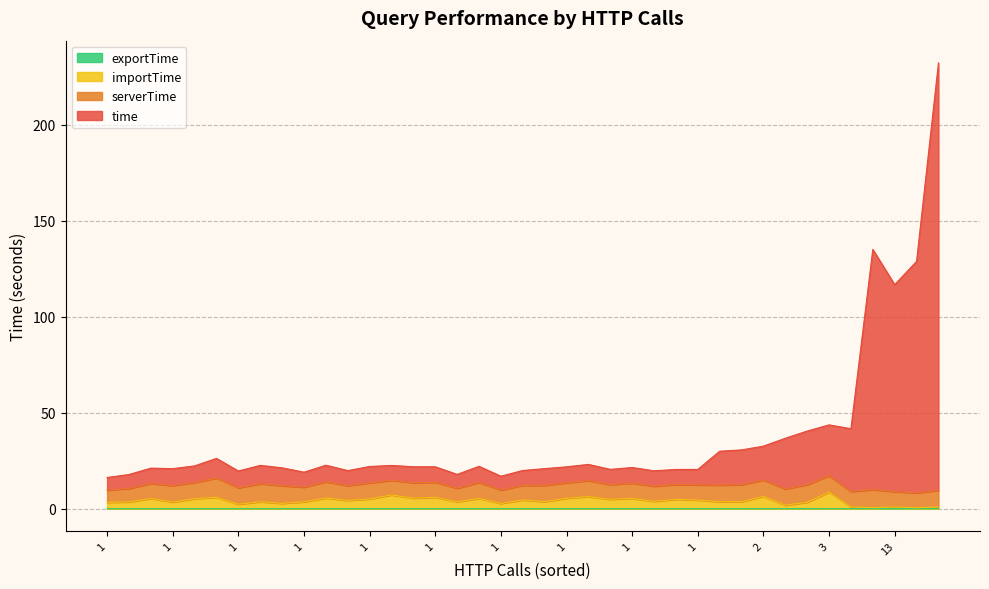

True or false: time has more than 1 interior local peaks.

True